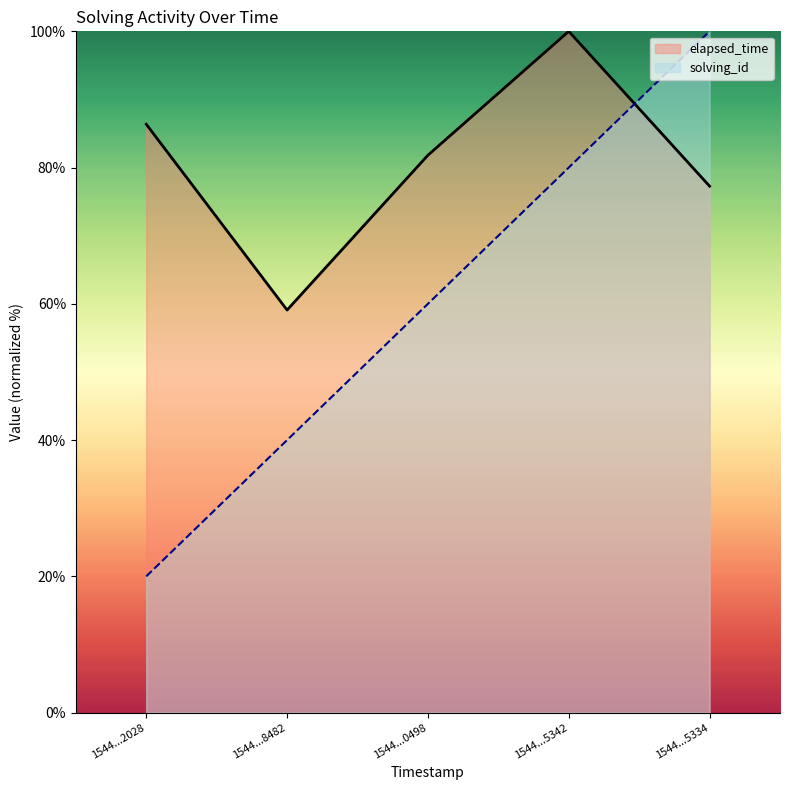

Is the value of elapsed_time at 1544...0498 greater than the value of solving_id at 1544...5342?

Yes